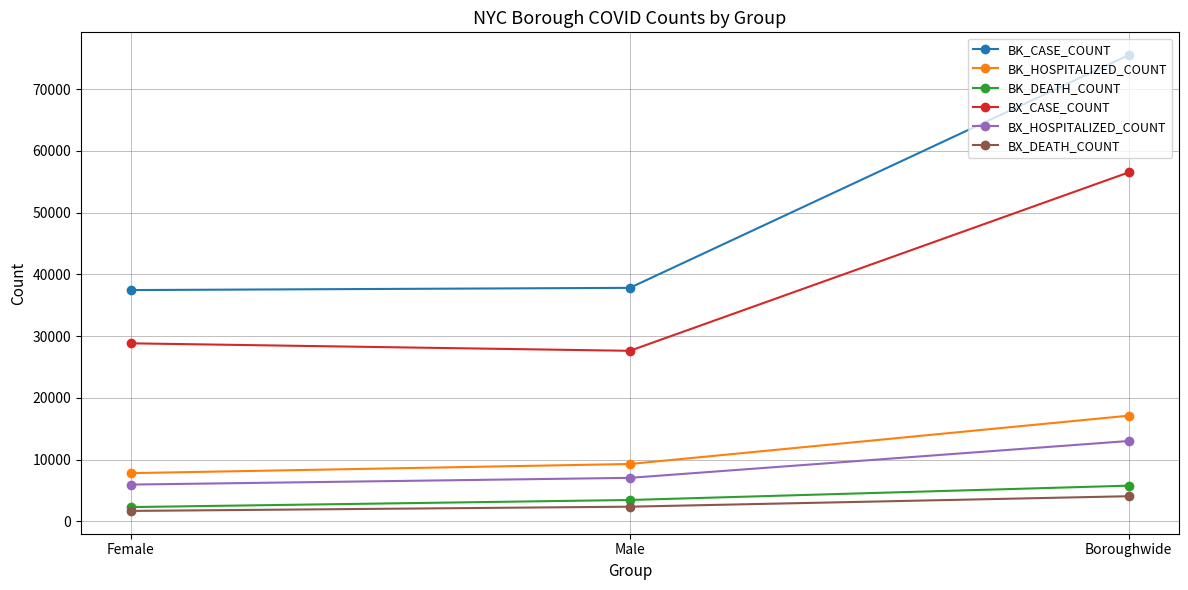

Rank the categories by BX_DEATH_COUNT value from highest to lowest.

Boroughwide, Male, Female